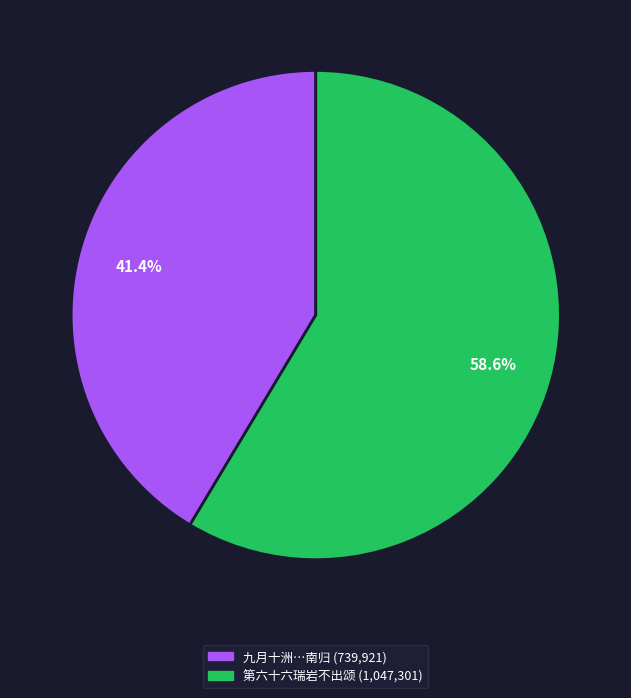

Count the number of slices in the pie.

2